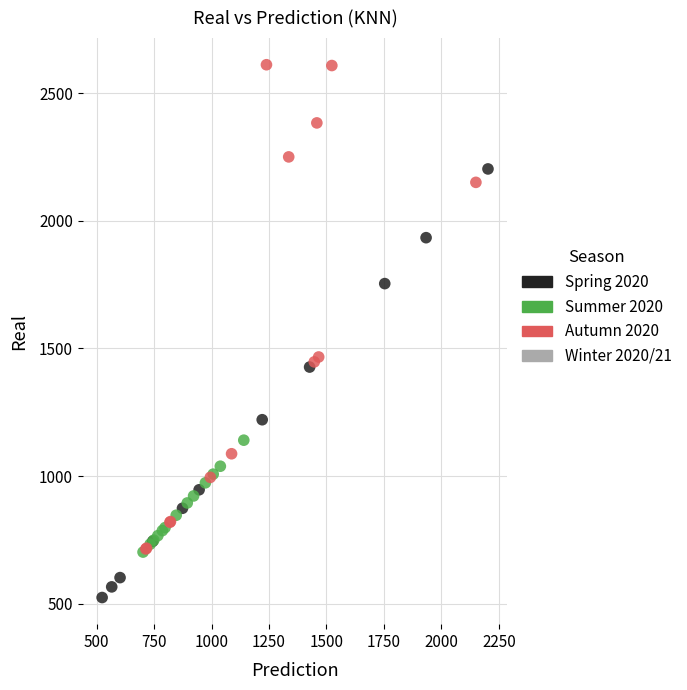

Which series contains the lowest Y value?

Spring 2020